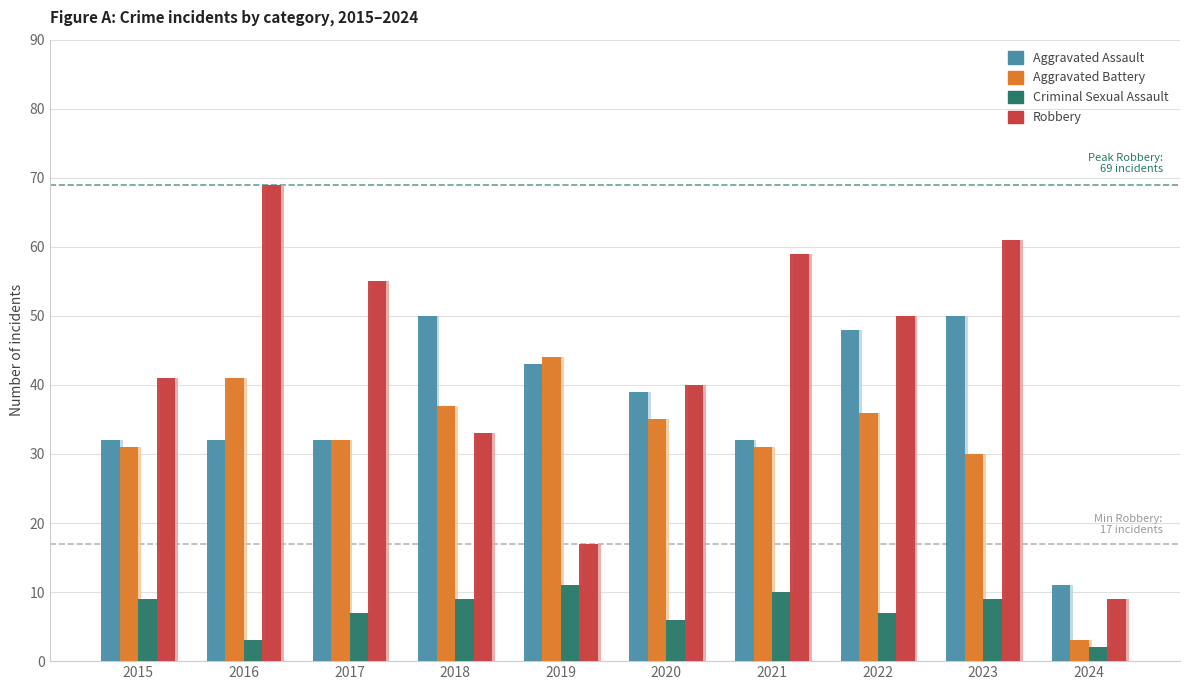

What is the smallest value displayed?

2